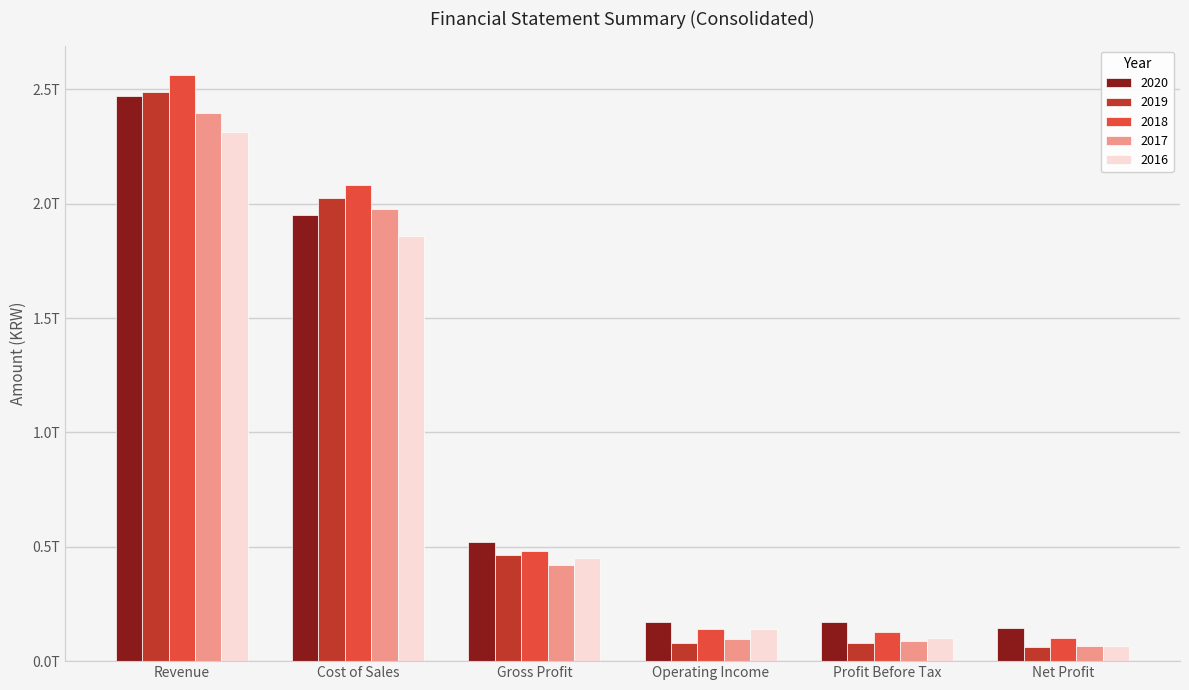

Are the bars grouped side by side (vs. stacked)?

Yes